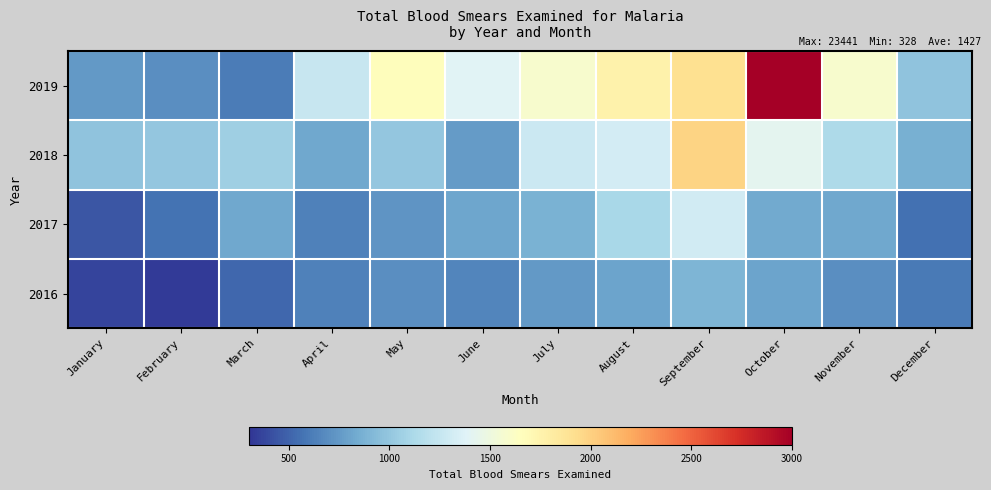

Count the number of categories in the chart.

12